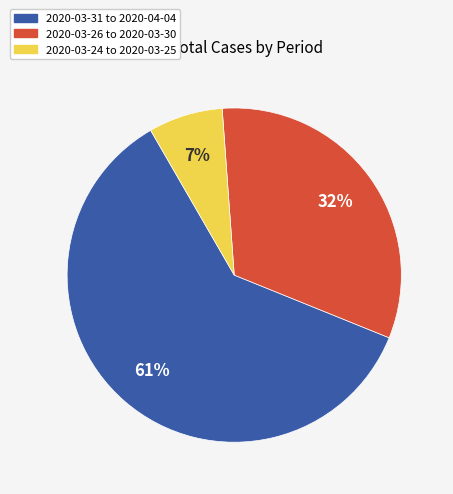

The 2020-03-26 to 2020-03-30 slice represents 32% of the pie. True or false?

True